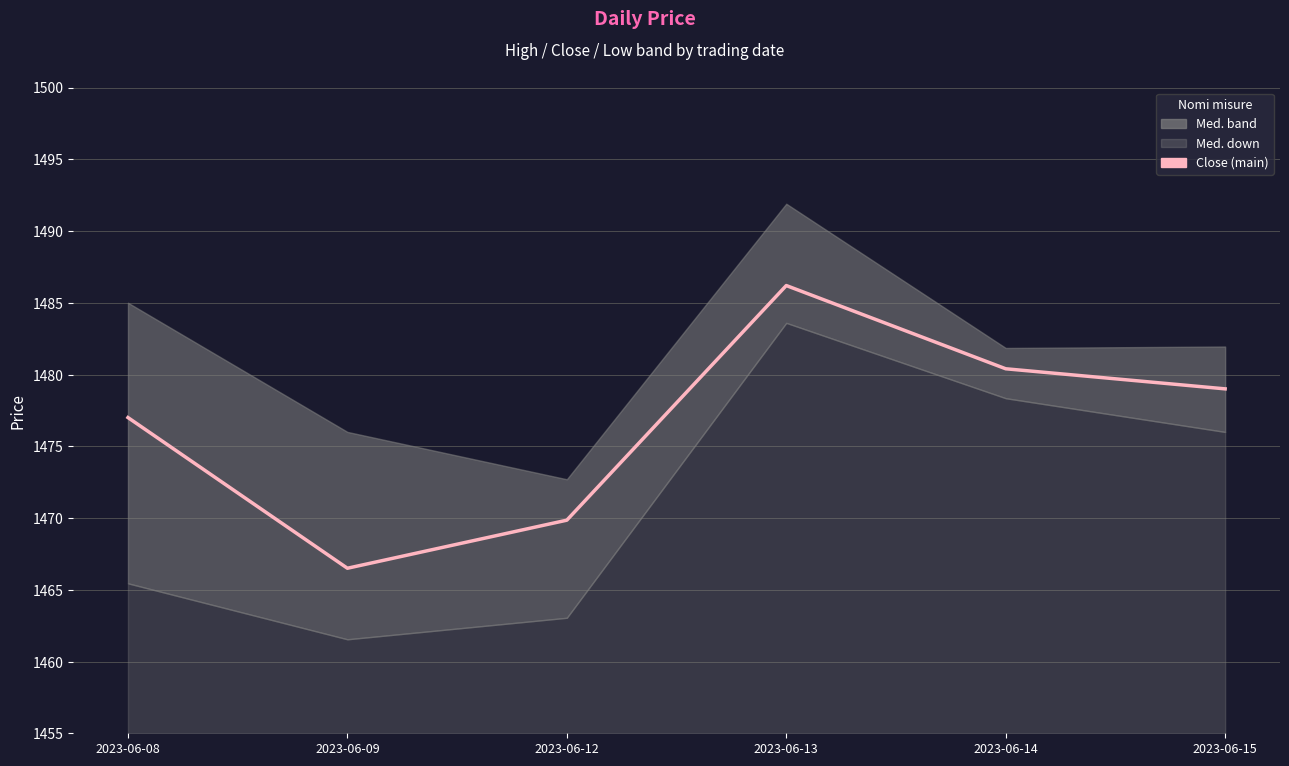

Rank the categories by value from lowest to highest.

2023-06-09, 2023-06-12, 2023-06-08, 2023-06-15, 2023-06-14, 2023-06-13